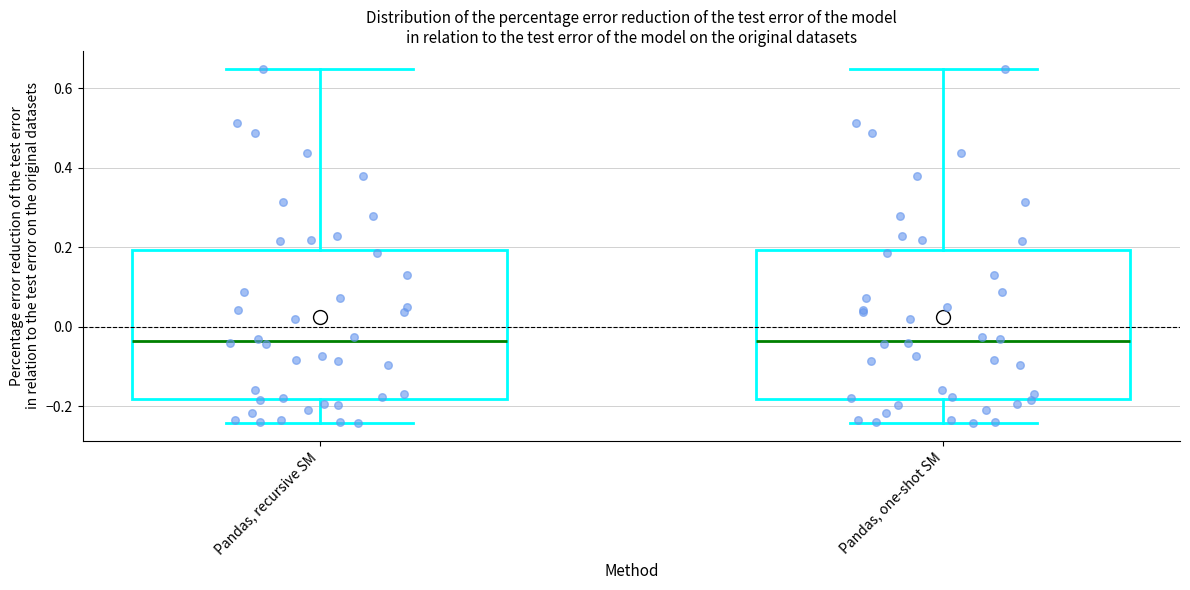

Where does the lower whisker of the box for Pandas, recursive SM end on the y-axis? The values are not printed on the chart, so give them approximately, as read against the axis.

-0.24